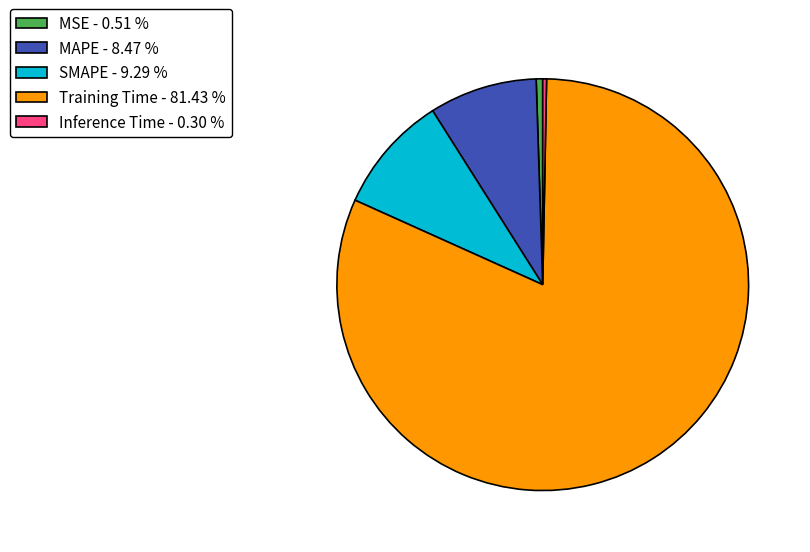

What is the majority slice?

Training Time